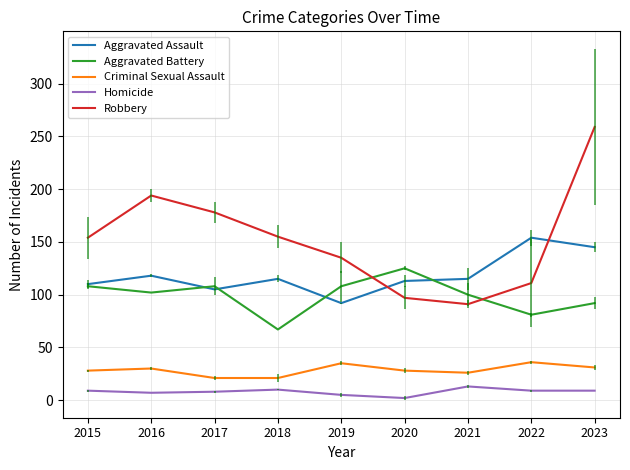

What is the lowest value of the Robbery series?

91